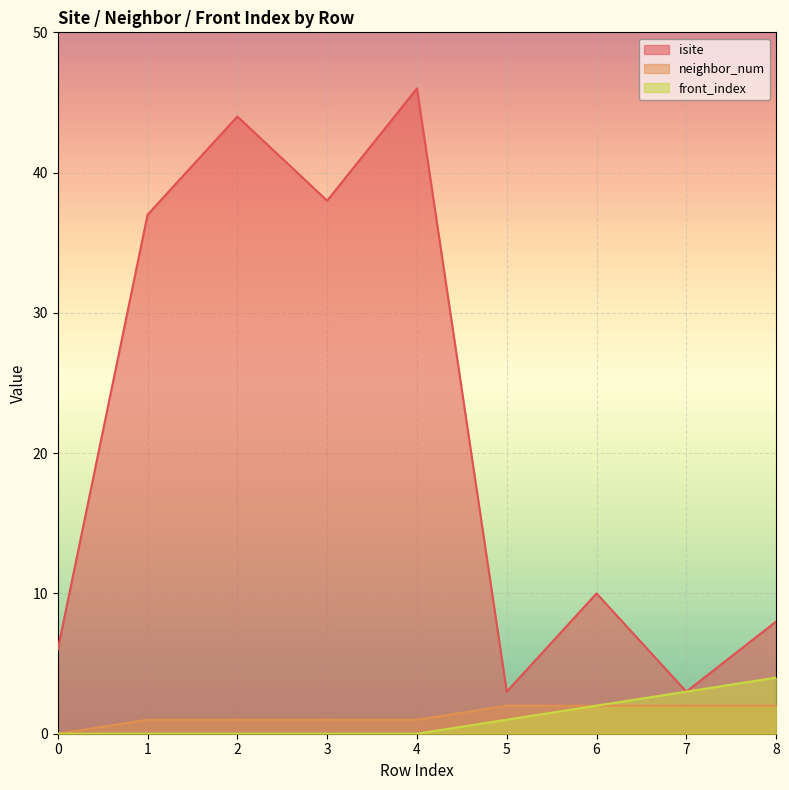

The isite series shows 10 at 6. True or false?

True